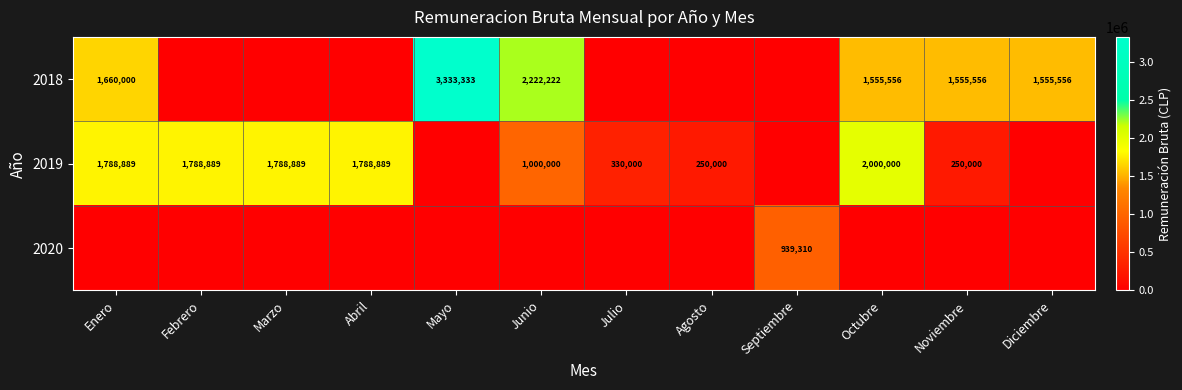

What is the total value across all series at Marzo?

1788889